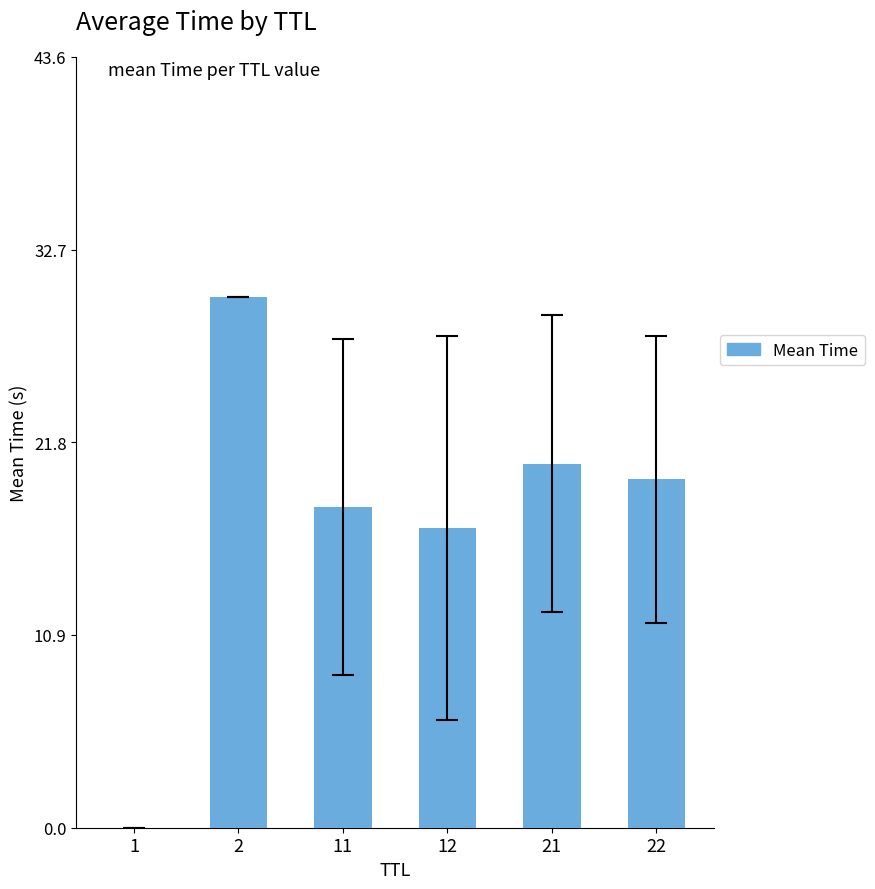

What is the maximum value shown in the chart?

30.0